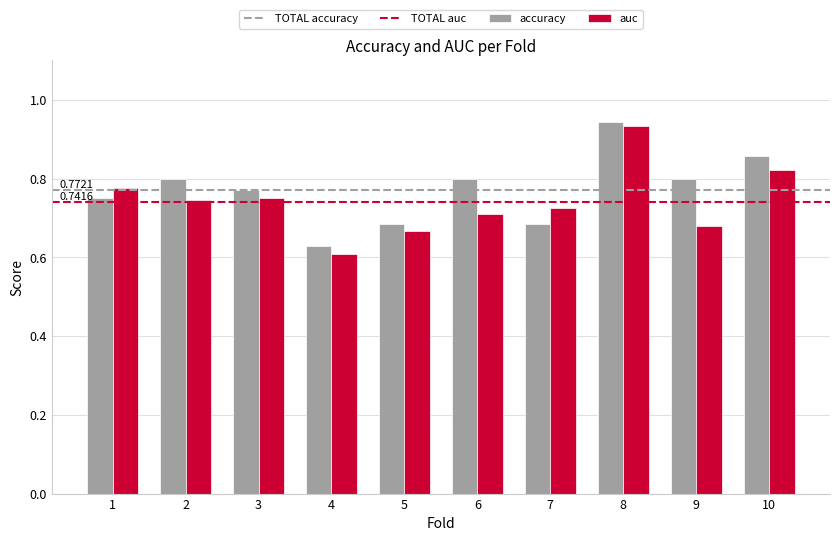

List the series in order of their overall mean, highest first.

accuracy, auc